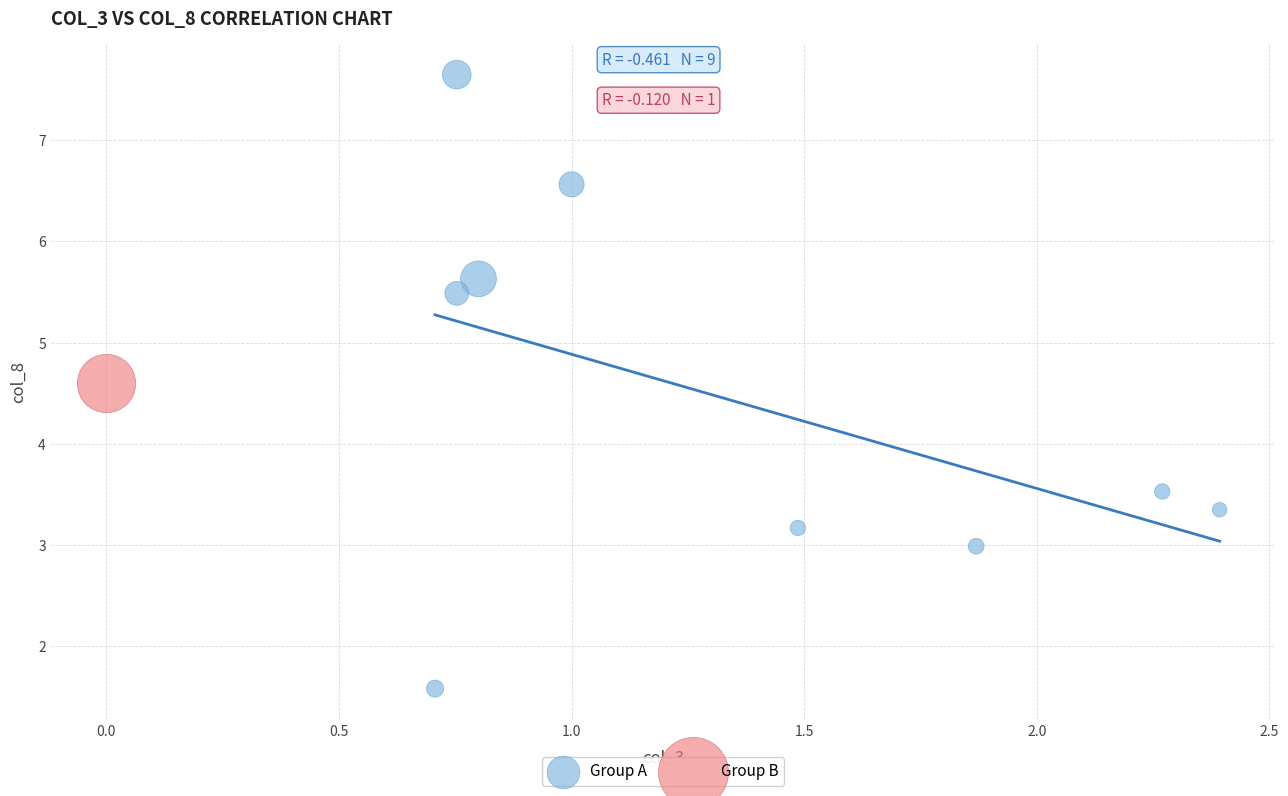

What are all the series names shown in the legend?

Group A, Group B